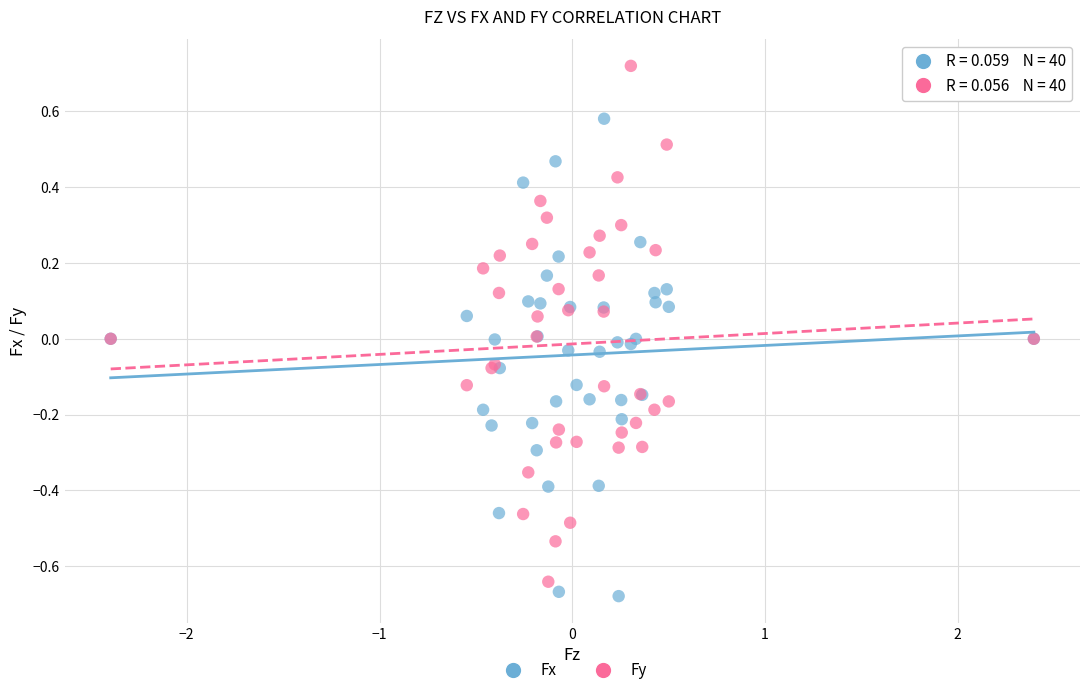

What is the X range (max minus min) for the scatter plot?

4.8